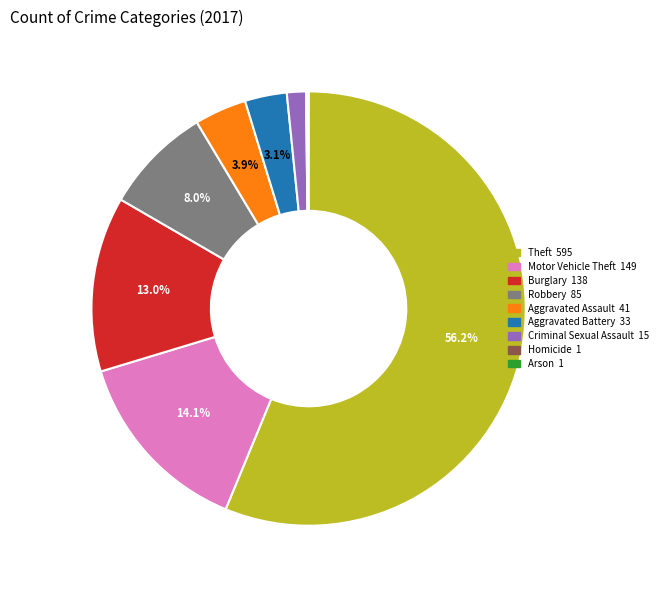

Is there any slice that represents more than half of the pie?

Yes